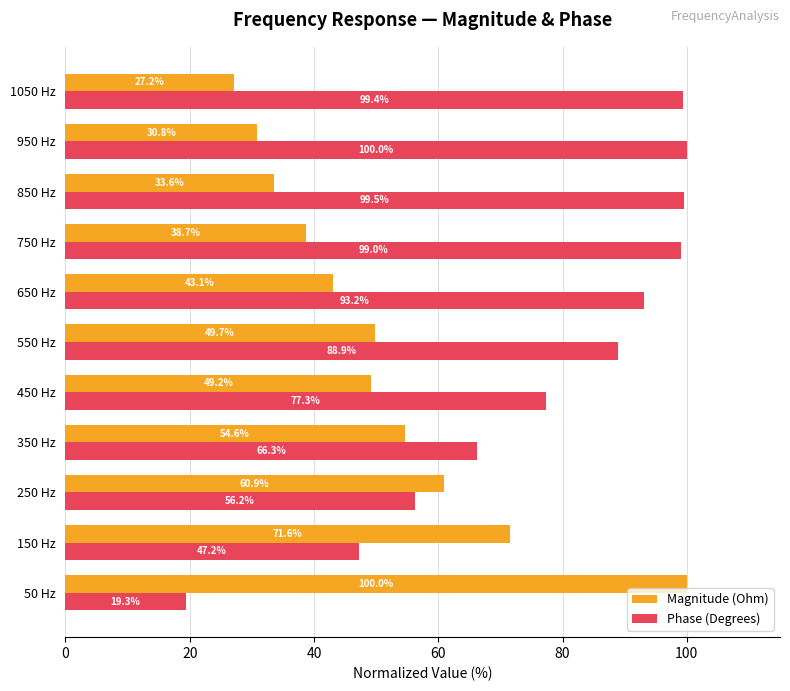

Rank the series by their average value, from highest to lowest.

Phase (Degrees), Magnitude (Ohm)